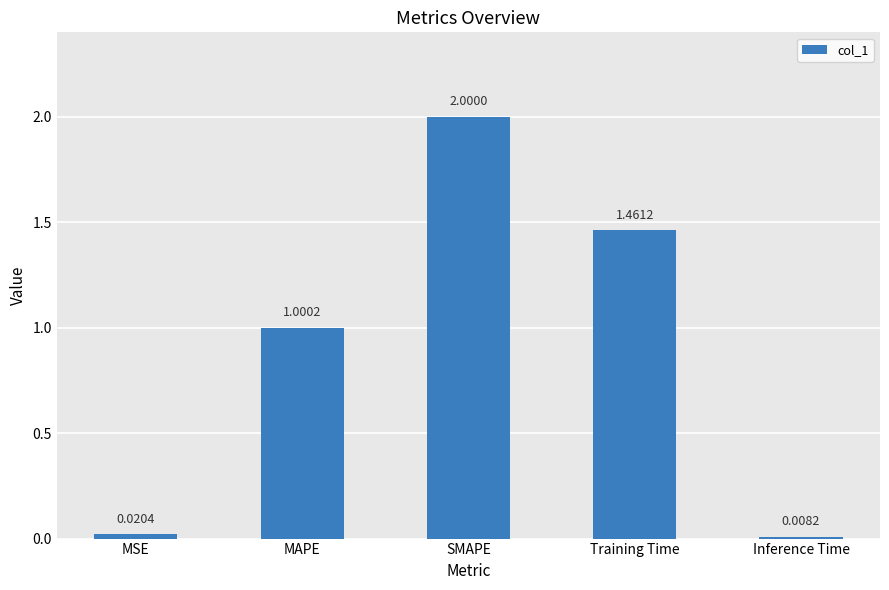

Rank the categories by value from highest to lowest.

SMAPE, Training Time, MAPE, MSE, Inference Time